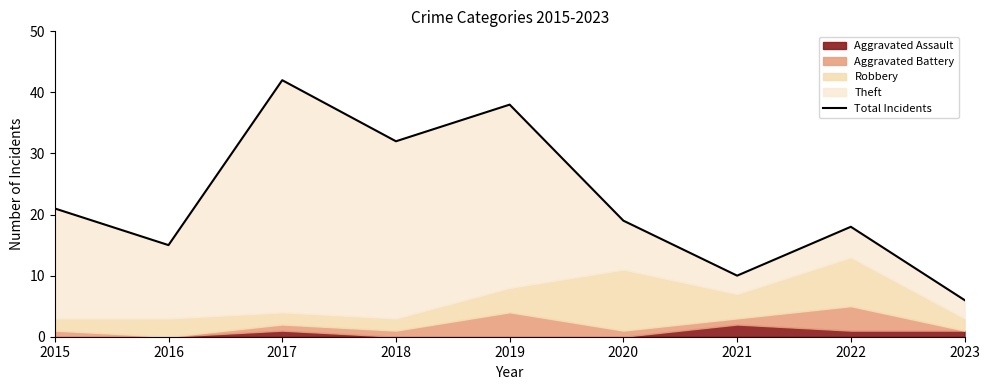

Reading left to right, list all the values displayed in this chart.

2015=21	2016=15	2017=42	2018=32	2019=38	2020=19	2021=10	2022=18	2023=6